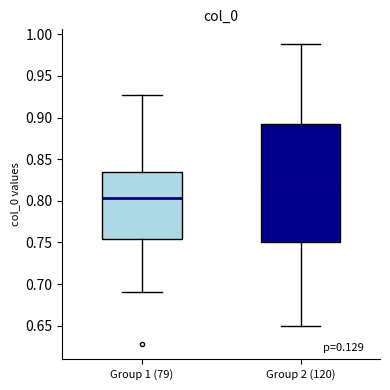

Reading left to right, transcribe this box plot: for each box, give where its median line is, the range the box spans, and where its two whiskers end, as read against the y-axis. The values are not printed on the chart, so give them approximately, as read against the axis.

Group 1 (79): median 0.805, box 0.755 to 0.835, whiskers 0.690 to 0.925
Group 2 (120): median 0.815, box 0.750 to 0.890, whiskers 0.650 to 0.990